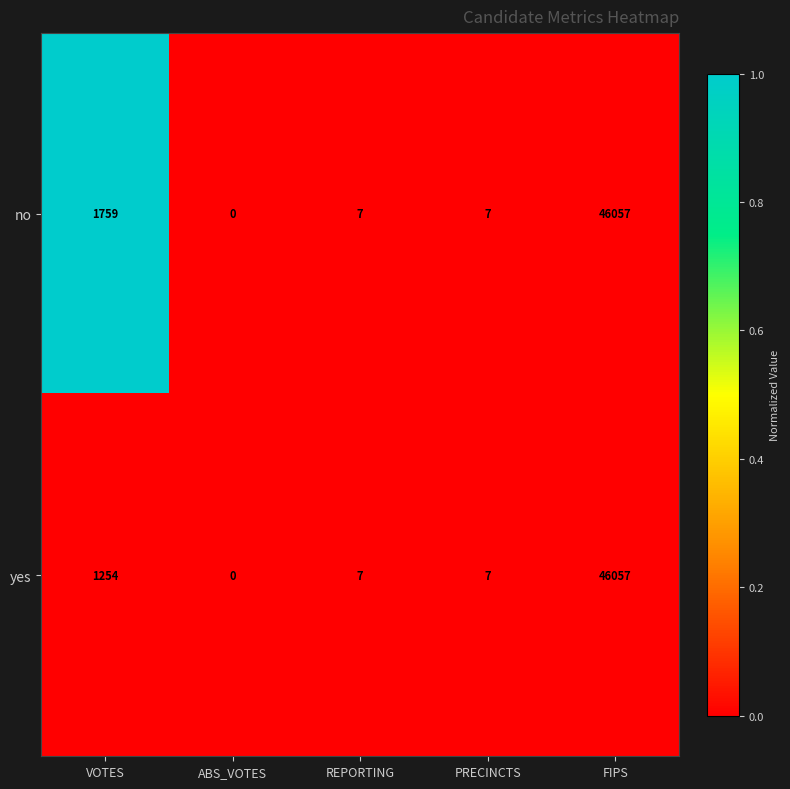

Which series has the largest total across all categories?

no